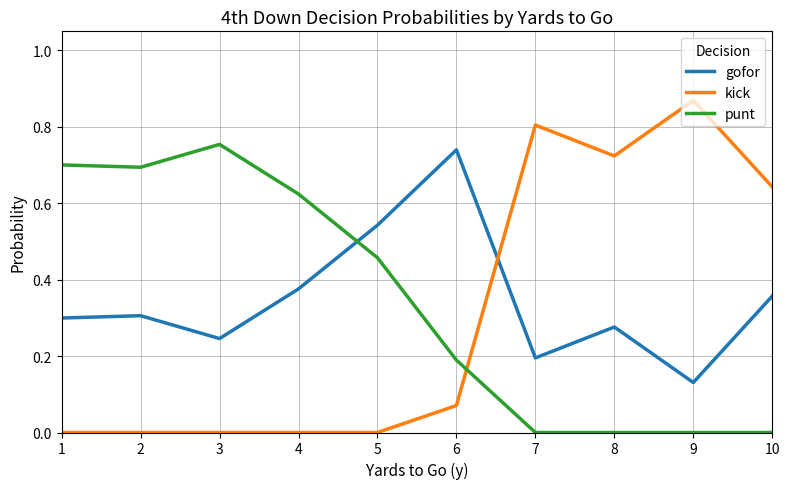

Which series has the widest spread of values?

kick